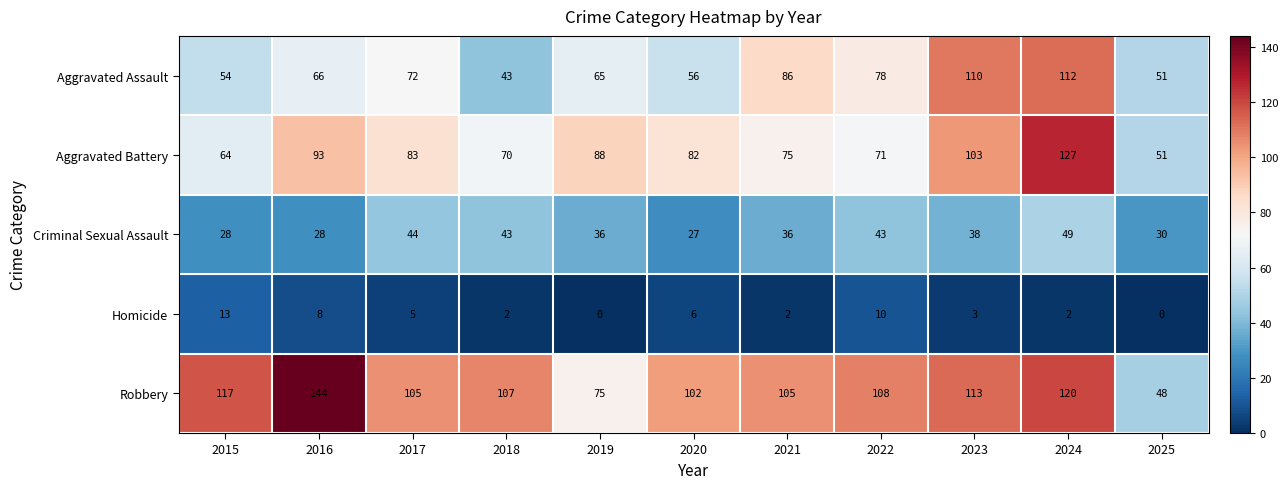

Where is Robbery nearest to the value 96?

2020